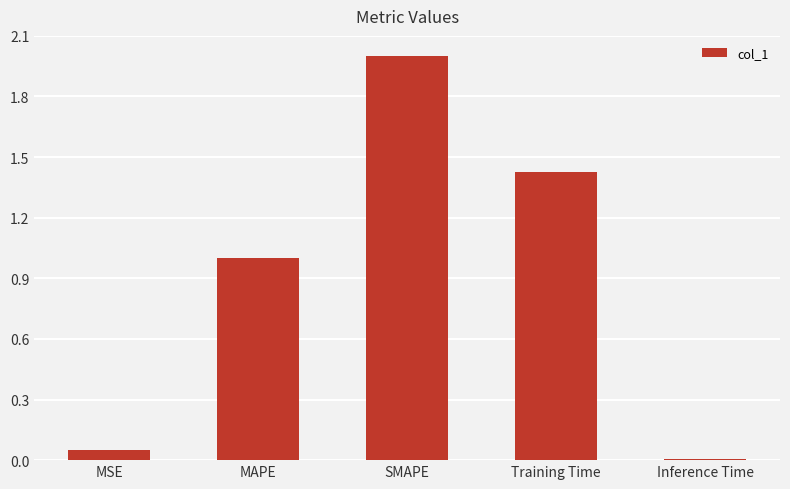

What is the label of the 2nd bar from the left?

MAPE